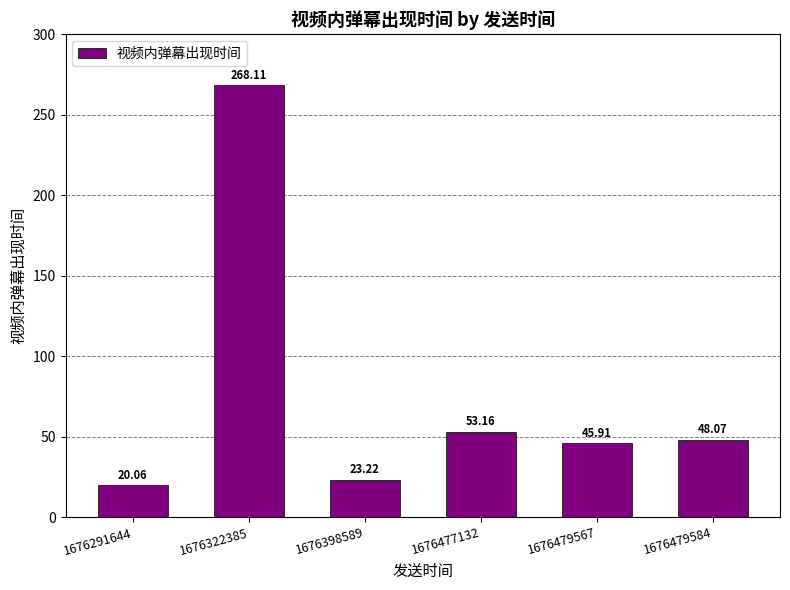

Count the number of categories in the chart.

6